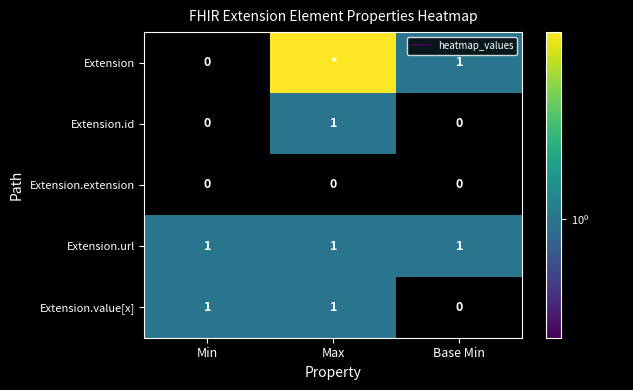

What is the greatest value displayed?

3